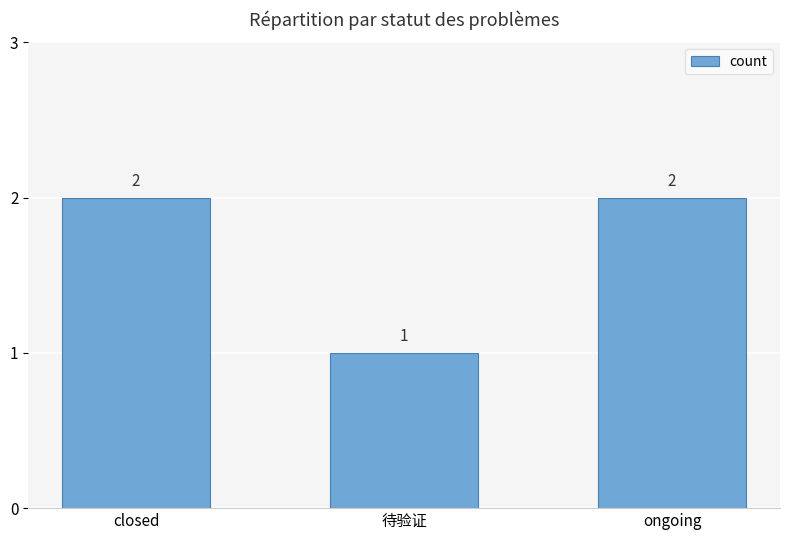

How many values are between 1 and 2?

3